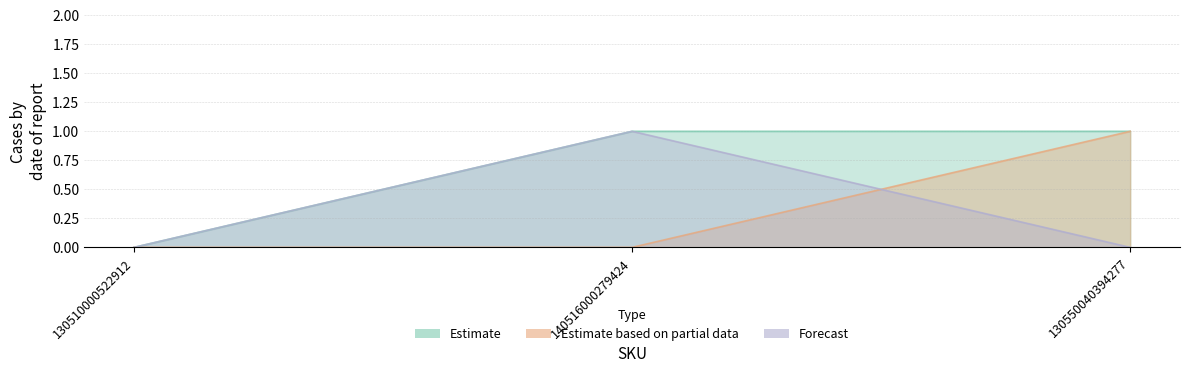

What is the spread (max minus min) of values at 140516000279424?

1